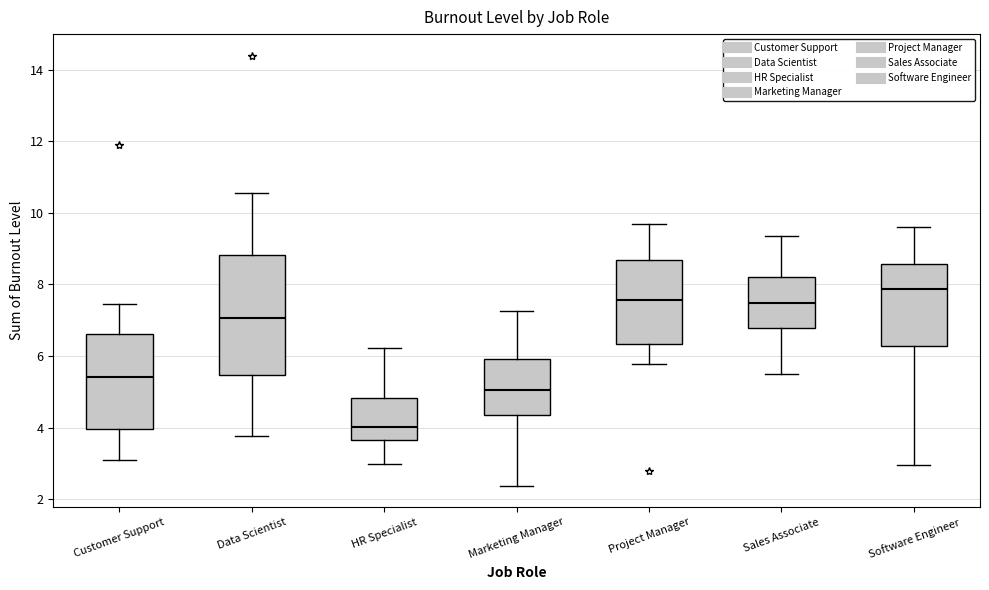

Which box has the lowest median line?

HR Specialist